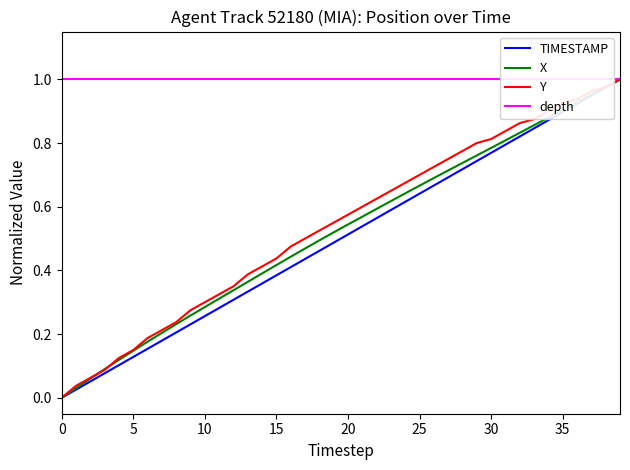

True or false: Y has a value of 0.3 at 25.

False